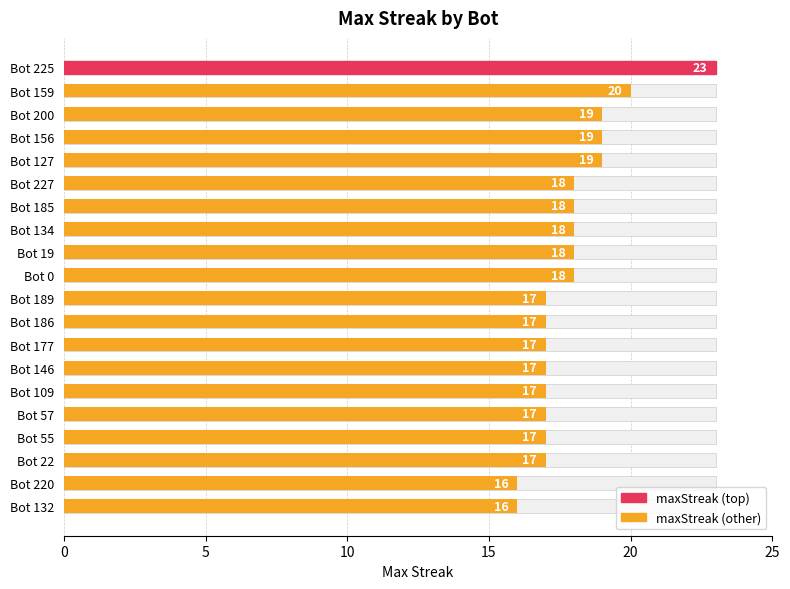

True or false: the data shows 36 at Bot 225.

False